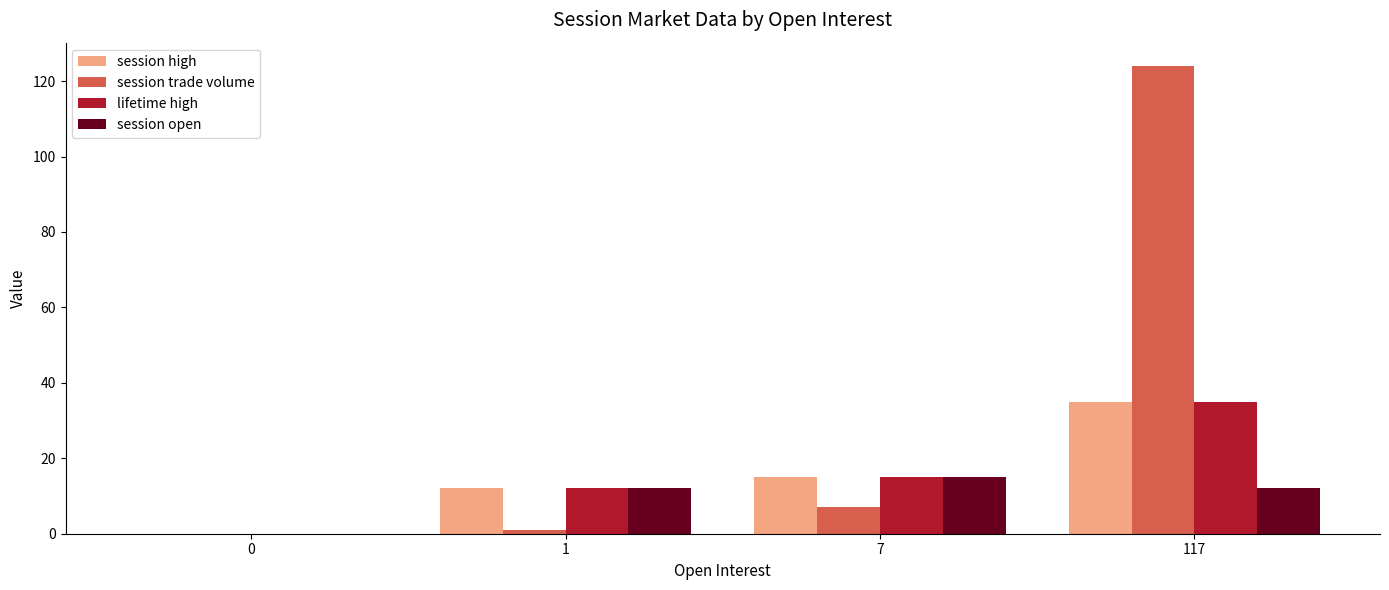

What is the sum of all session trade volume values?

132